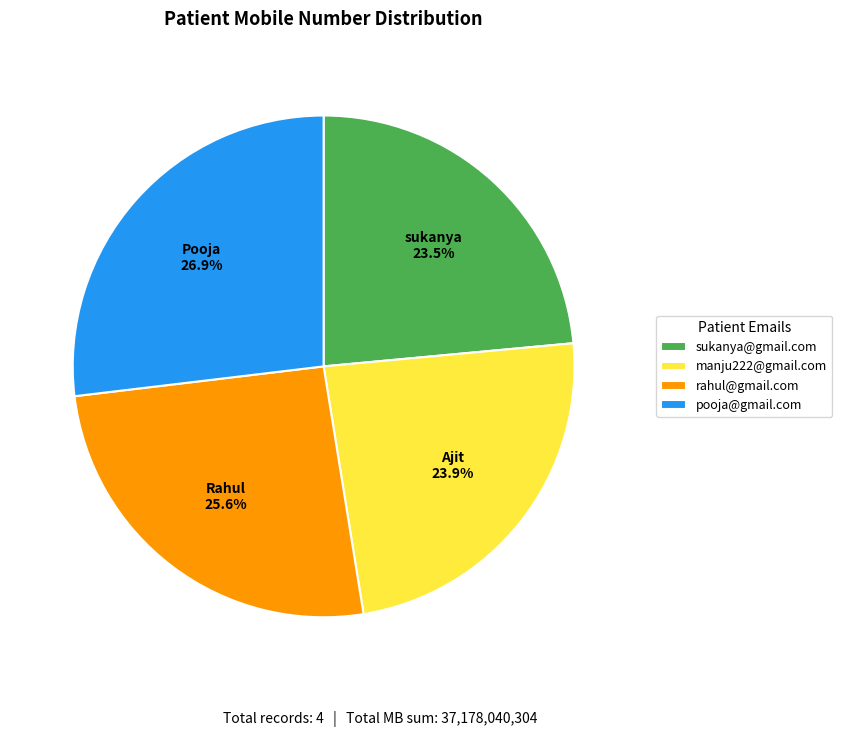

To the nearest percent, what percentage of the pie is manju222@gmail.com?

24%